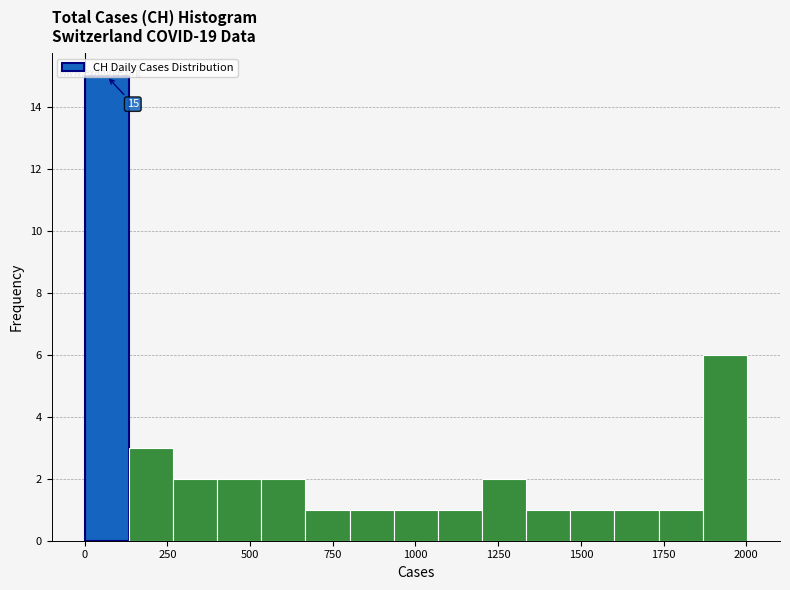

Around what value on the x-axis is the tallest bar? Give the approximate position of its centre, as read against the axis.

50